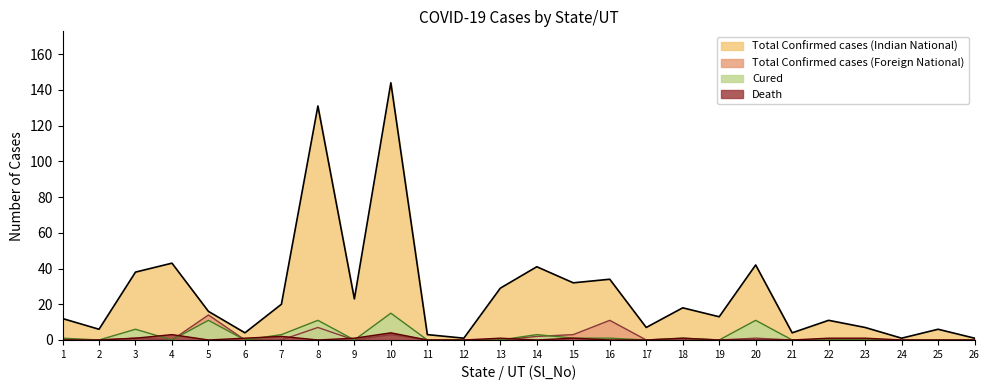

Which series has the largest total across all categories?

Total Confirmed cases (Indian National)